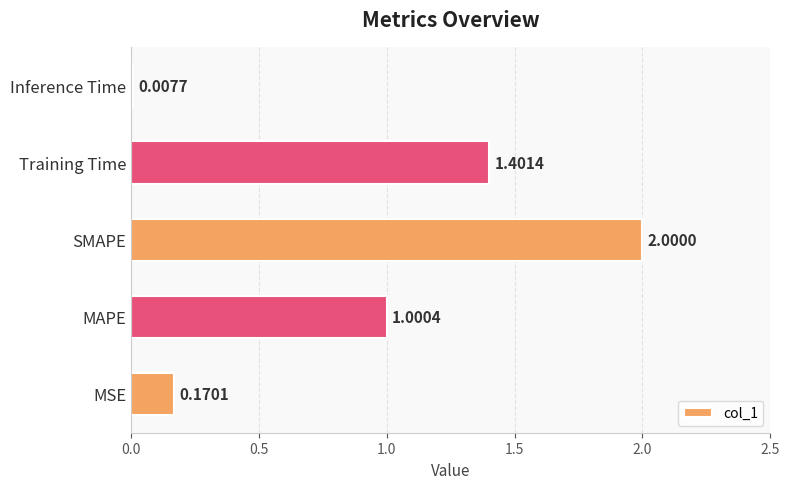

What is the average value?

0.9